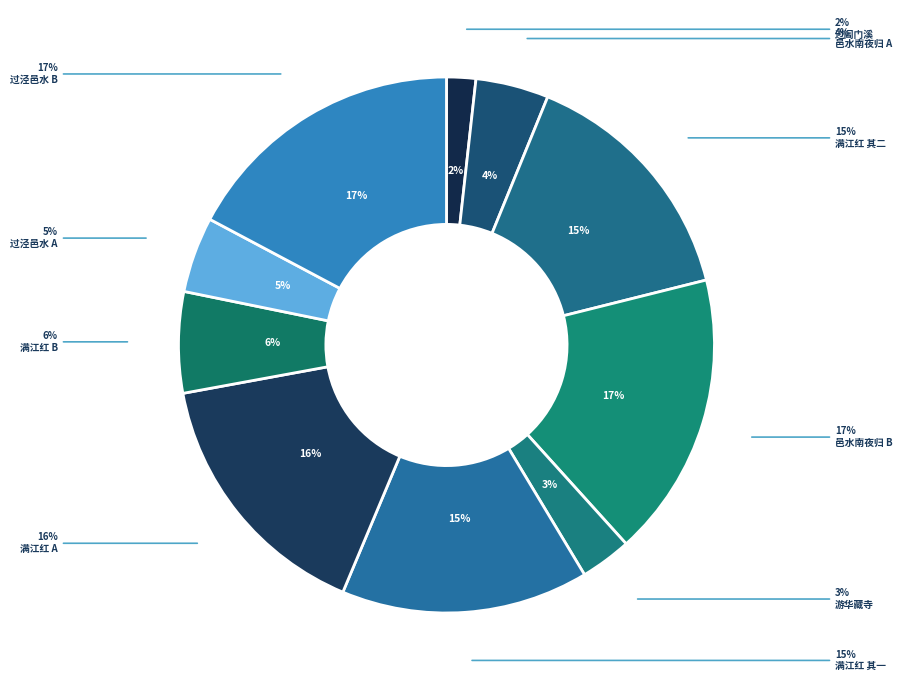

Is there any slice that represents more than half of the pie?

No